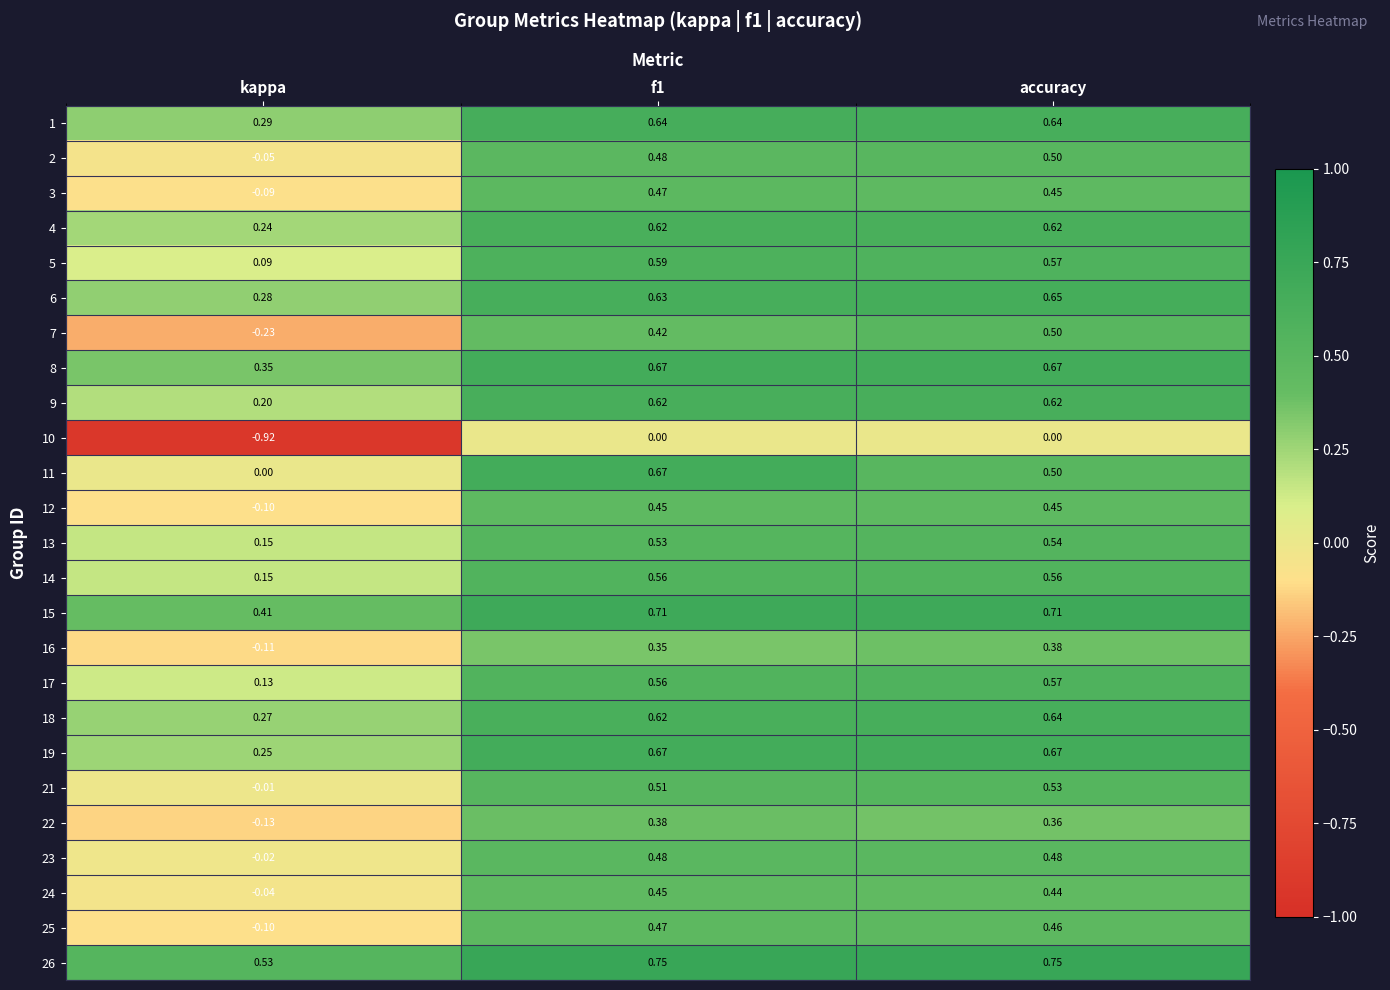

Where is 25 nearest to the value 0?

kappa